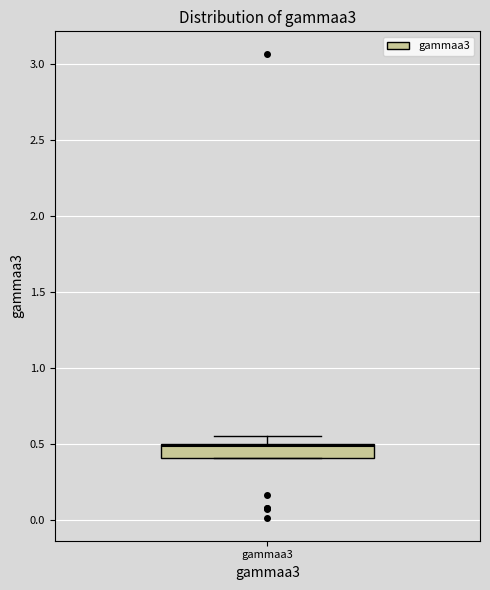

Where is the lower edge of the box for gammaa3 on the y-axis? The values are not printed on the chart, so give them approximately, as read against the axis.

0.40